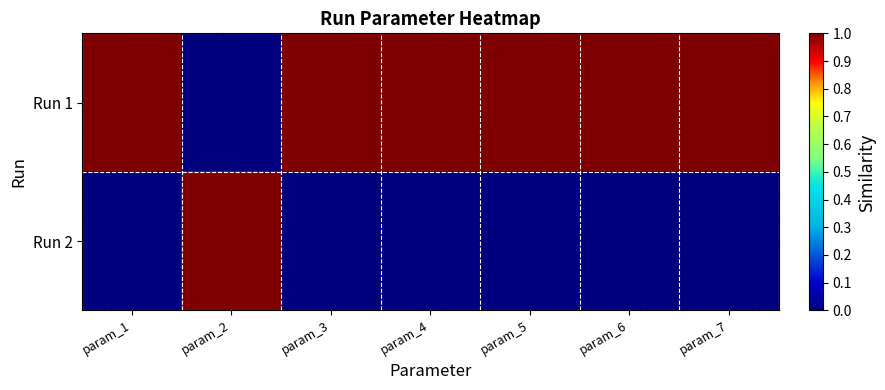

At param_7, list the series in order from largest to smallest.

Run 1, Run 2